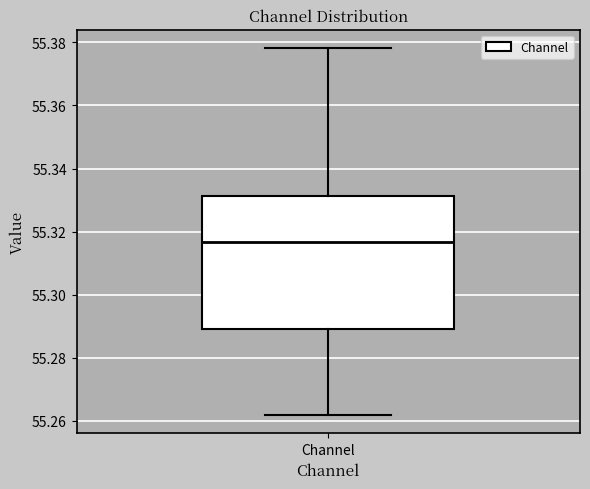

Read this box plot against the y-axis: the position of the median line, the range covered by the box, and the ends of both whiskers. The values are not printed on the chart, so give them approximately, as read against the axis.

median 55.316, box 55.290 to 55.332, whiskers 55.262 to 55.378